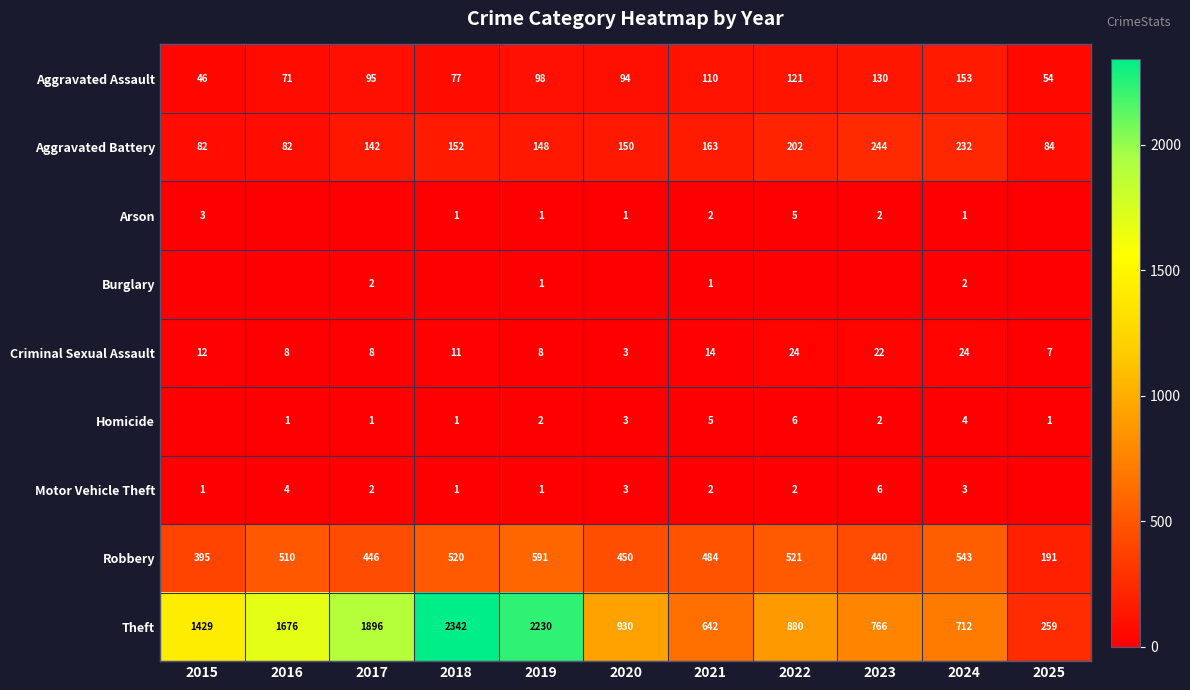

Is the value of Theft at 2021 greater than the value of Aggravated Assault at 2017?

Yes